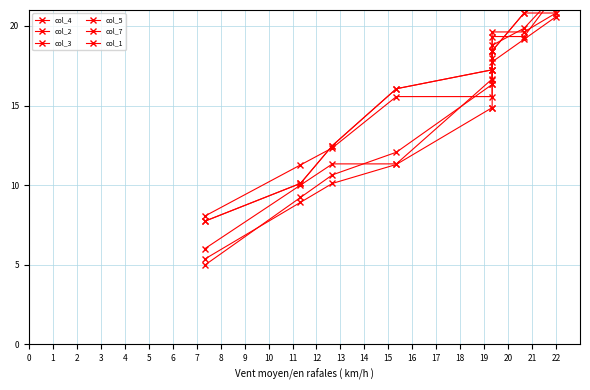

What is the total value across all series at 4?

97.9